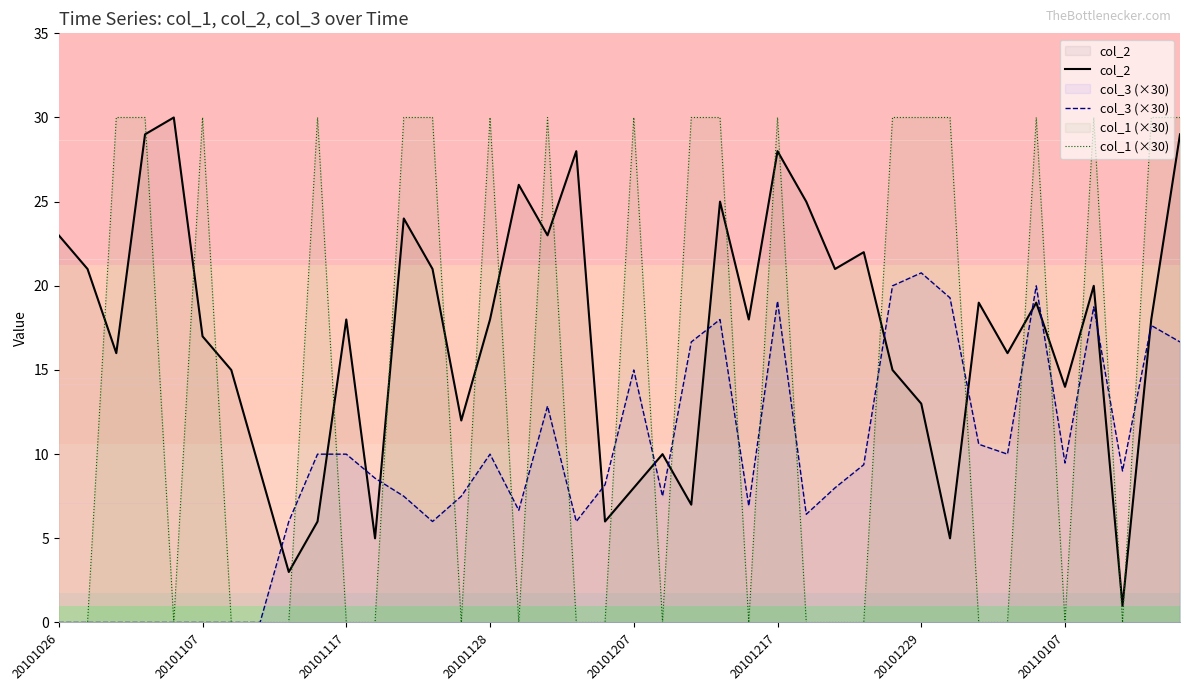

Which series changed the most between 20101026 and 28?

col_3 (×30)